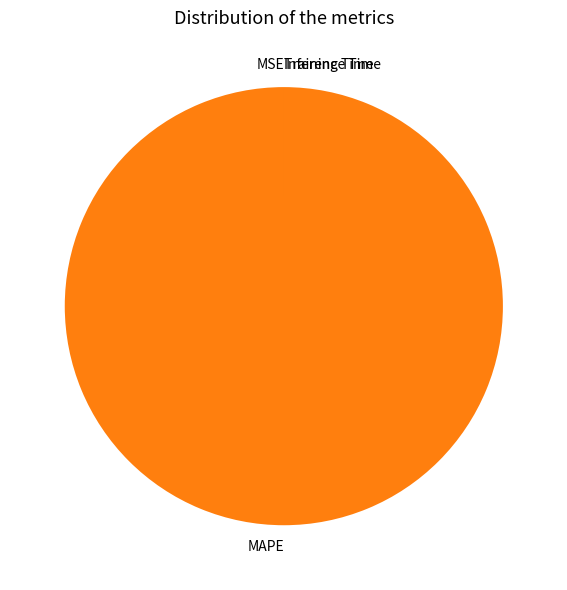

Which slice is the largest?

MAPE